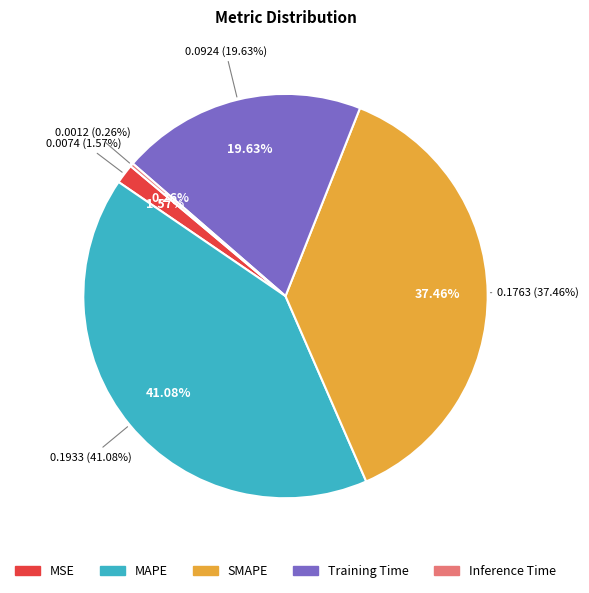

To the nearest percent, what portion does MAPE represent?

41%